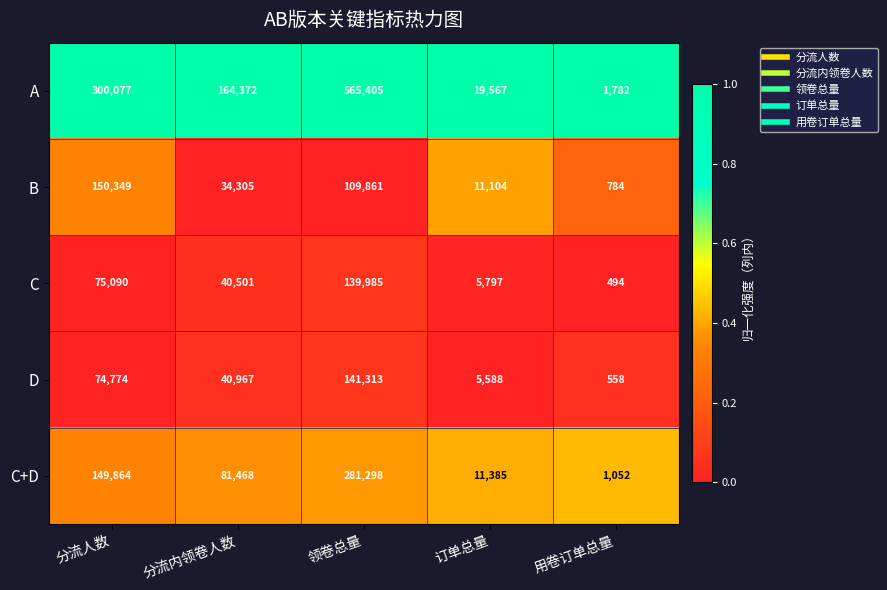

Reading left to right, extract all data points from this chart.

A: 300077	164372	565405	19567	1782
B: 150349	34305	109861	11104	784
C: 75090	40501	139985	5797	494
D: 74774	40967	141313	5588	558
C+D: 149864	81468	281298	11385	1052